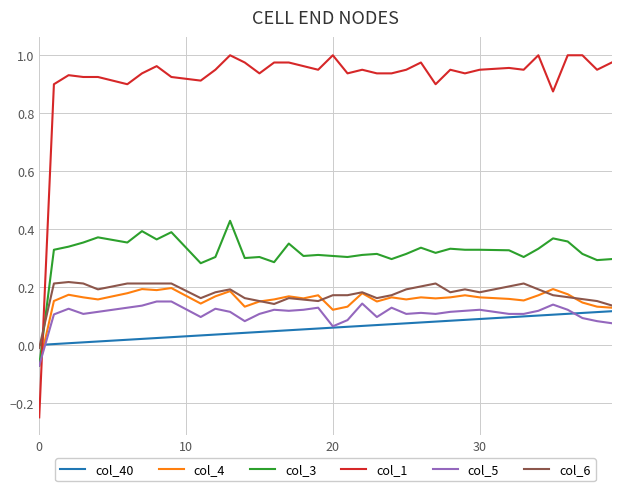

Which series has the largest total across all categories?

col_1